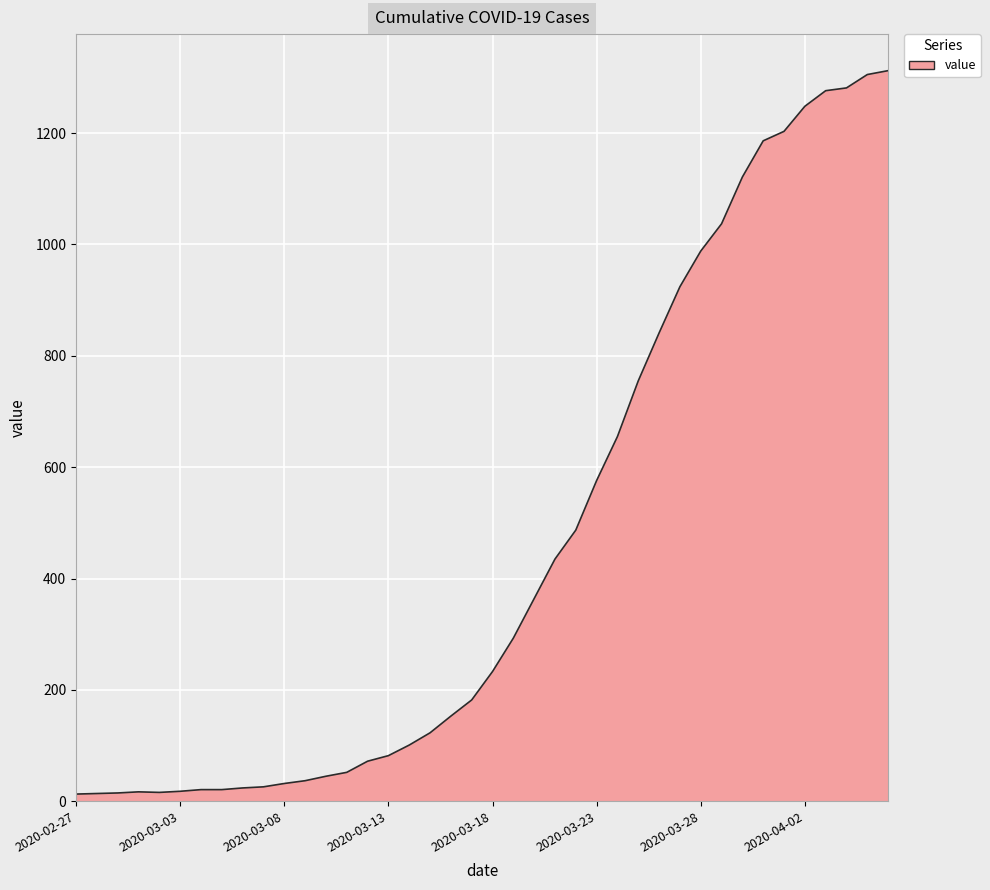

What is the maximum value shown in the chart?

1312